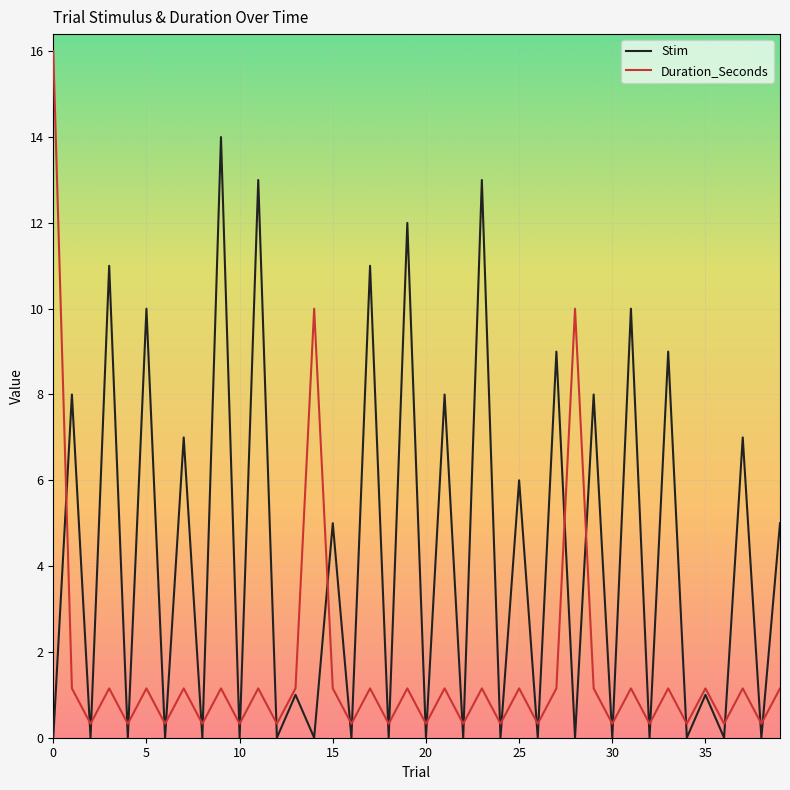

Rank the series by their maximum value, from highest to lowest.

Duration_Seconds, Stim